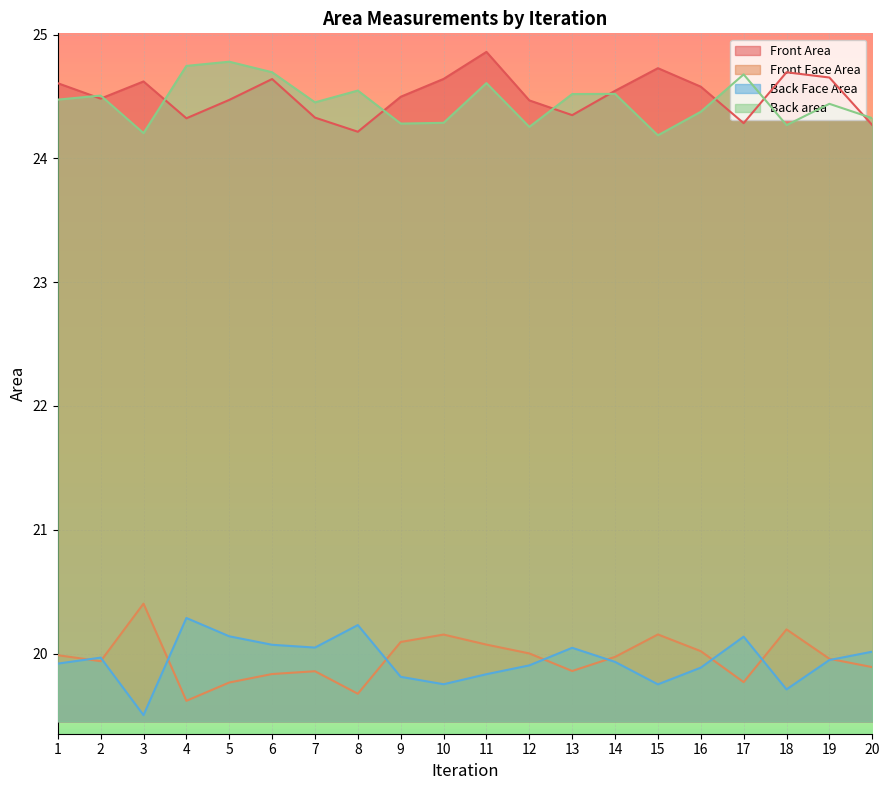

Which category has the highest value in the Front Area series?

11